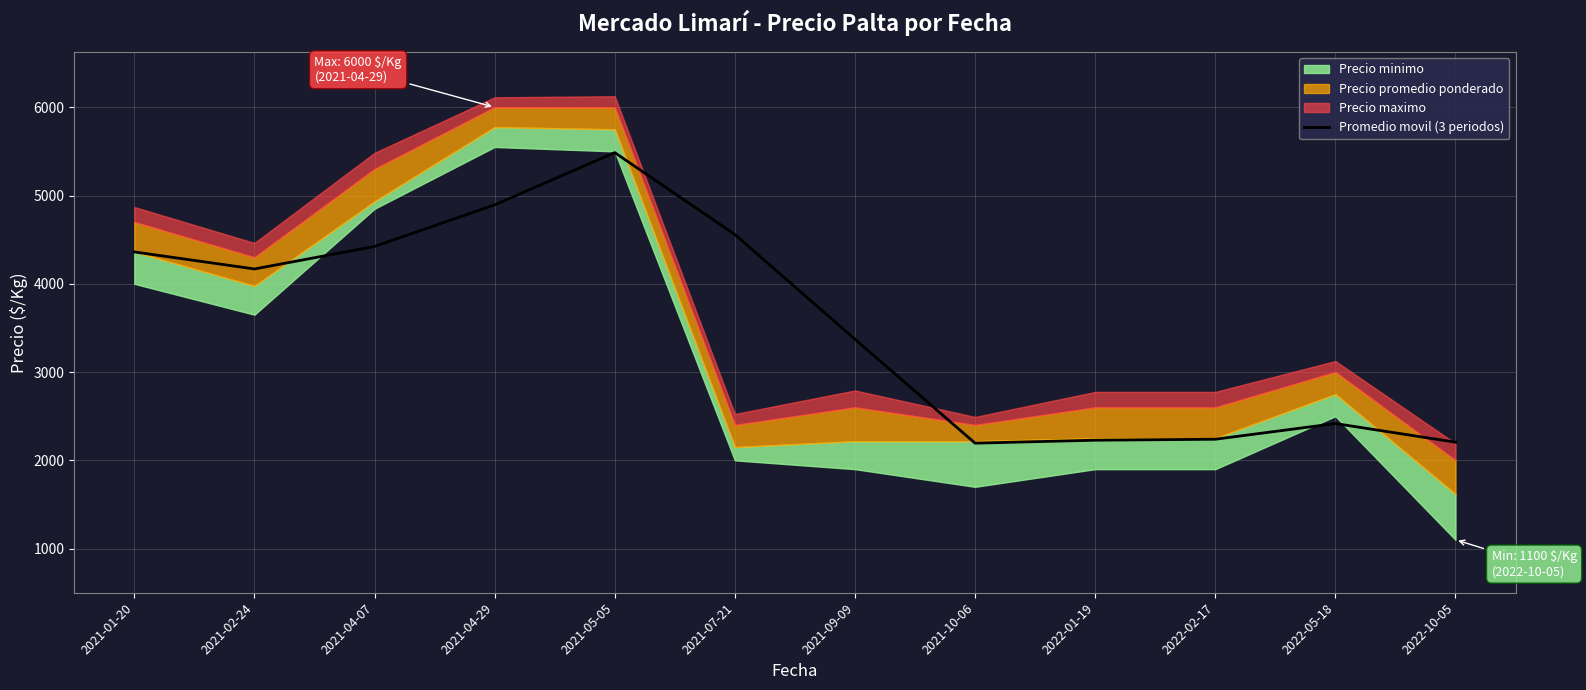

Reading right to left, transcribe all the data shown in this chart.

2205.7	2416.7	2239.0	2228.0	2194.7	3372.3	4558.3	5486.0	4894.3	4423.0	4168.0	4361.0